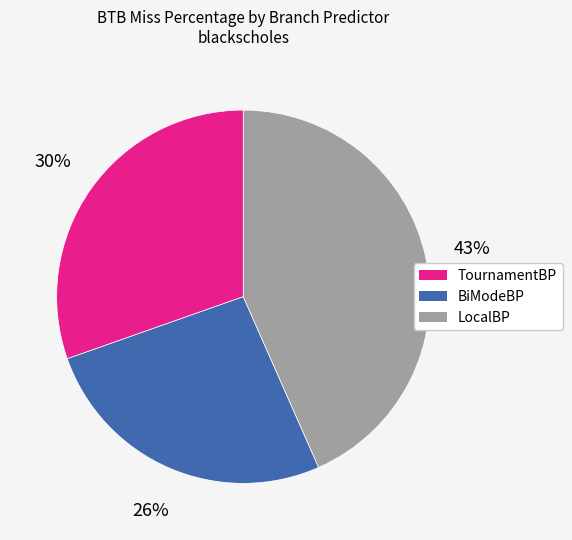

Is the sum of LocalBP and BiModeBP greater than half?

Yes